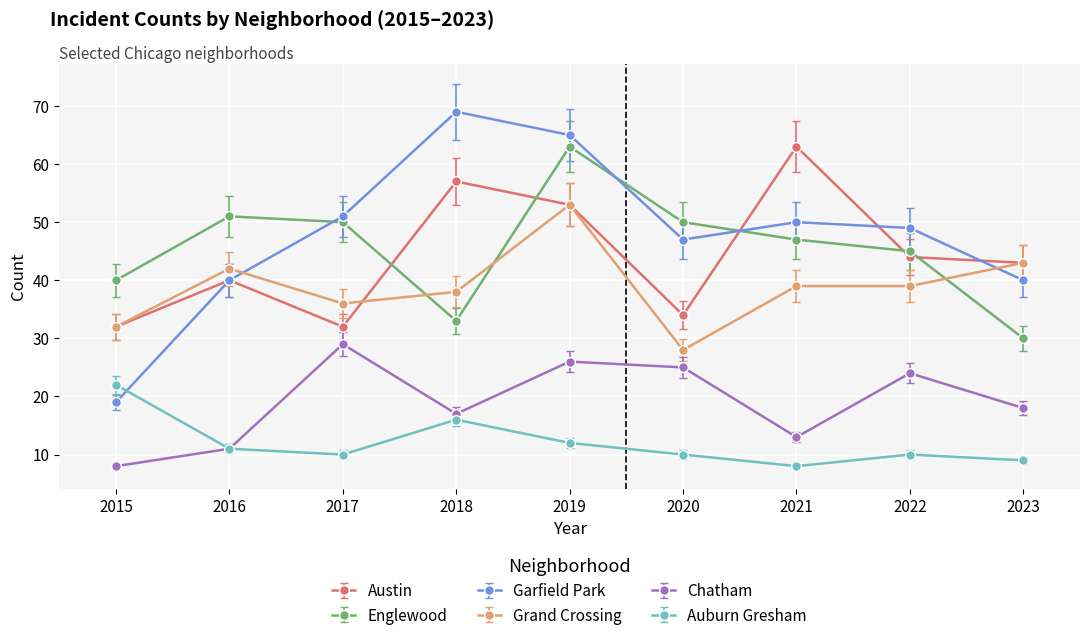

How many interior local peaks does the Englewood series have?

2